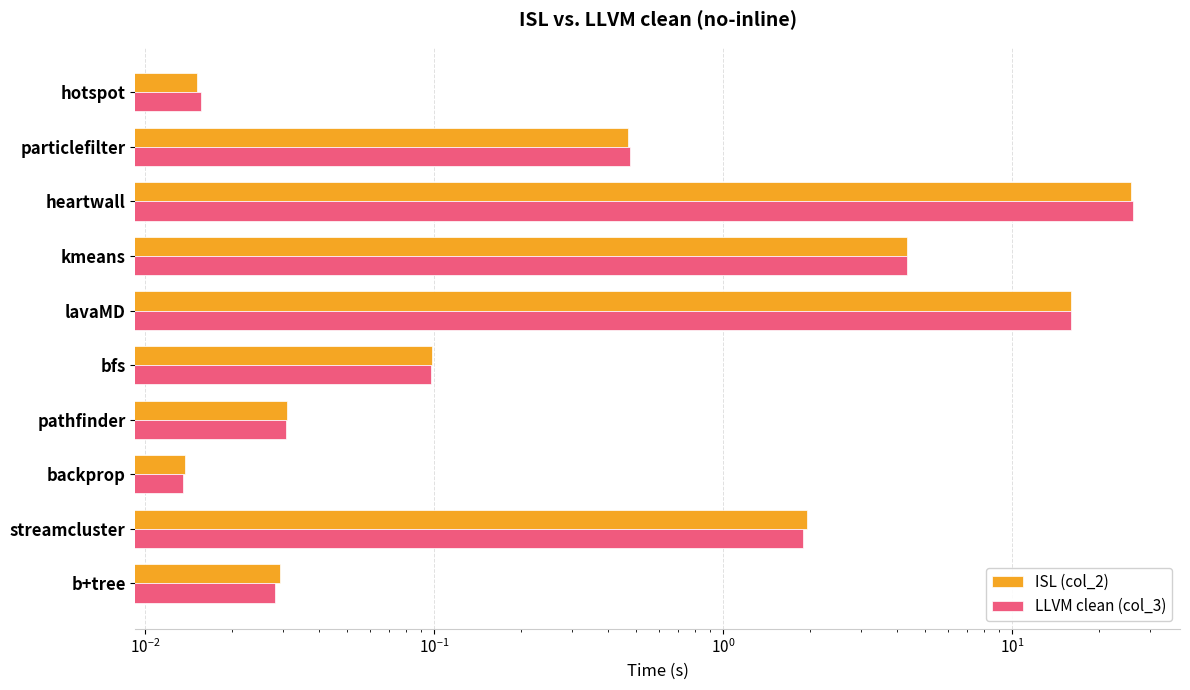

Are the bars horizontal?

Yes